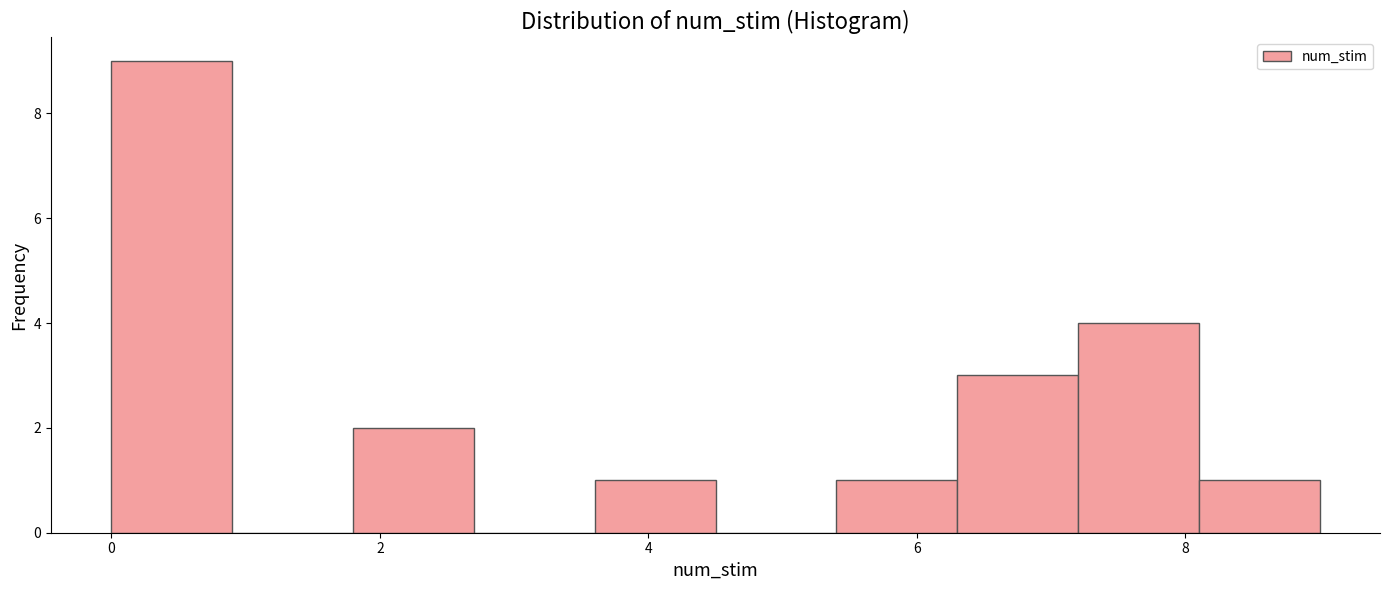

Which range on the x-axis has the tallest bar?

0.0 to 0.9